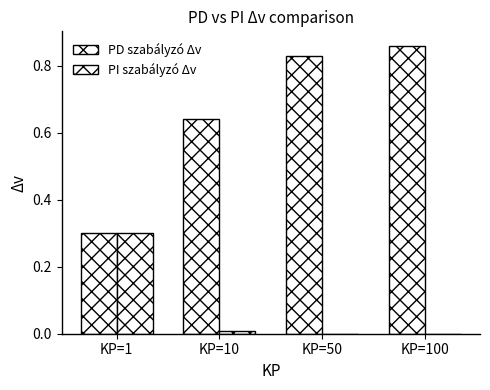

At how many categories does at least one series exceed 0?

4